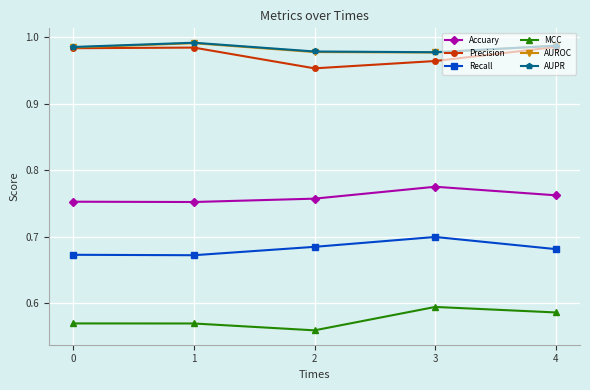

At which label does Accuary reach its peak?

3